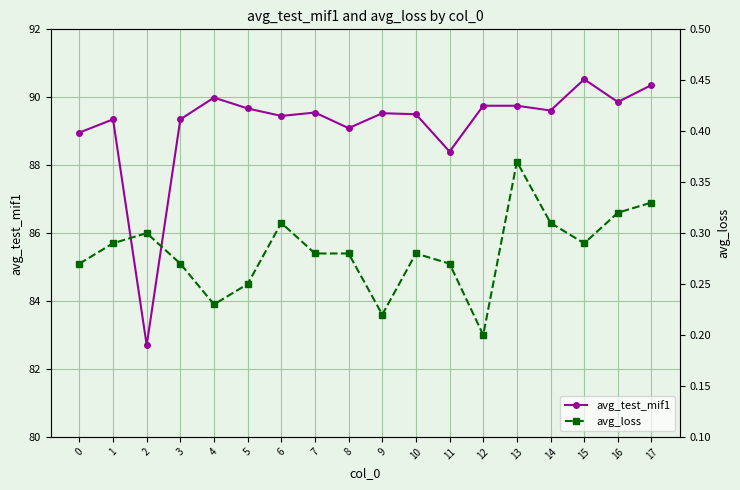

Reading left to right, transcribe all the data shown in this chart.

avg_test_mif1: 89.0	89.3	82.7	89.3	90.0	89.7	89.5	89.5	89.1	89.5	89.5	88.4	89.8	89.8	89.6	90.5	89.9	90.4
avg_loss: 0.3	0.3	0.3	0.3	0.2	0.2	0.3	0.3	0.3	0.2	0.3	0.3	0.2	0.4	0.3	0.3	0.3	0.3